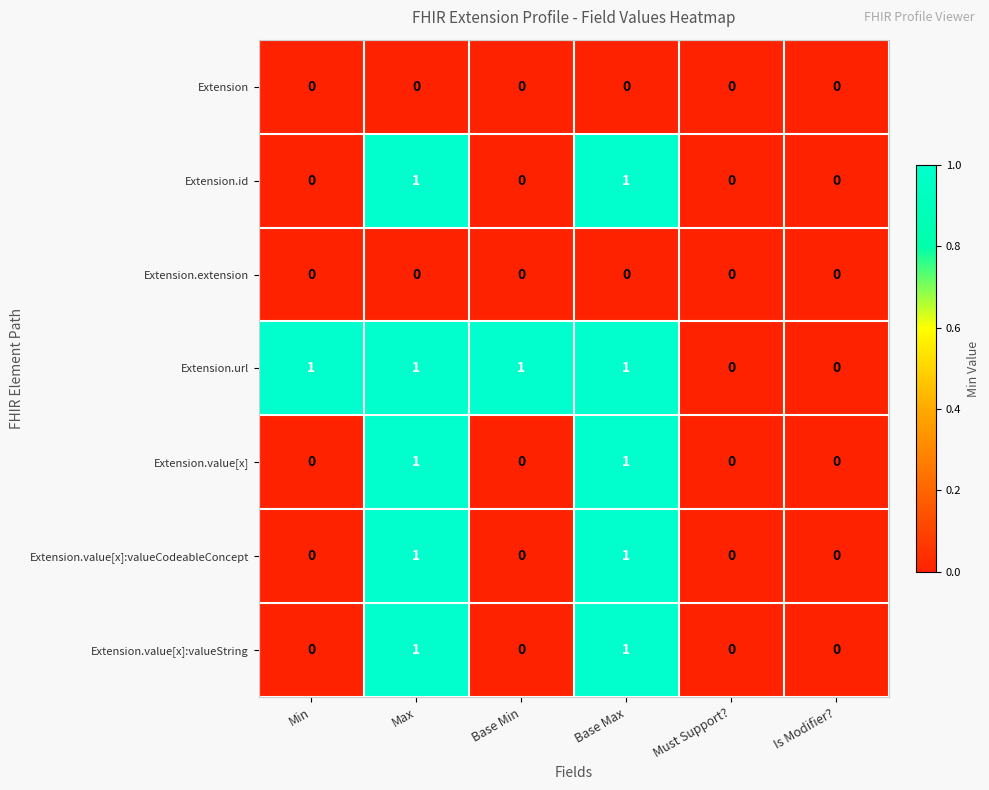

How many distinct data groups are displayed?

7